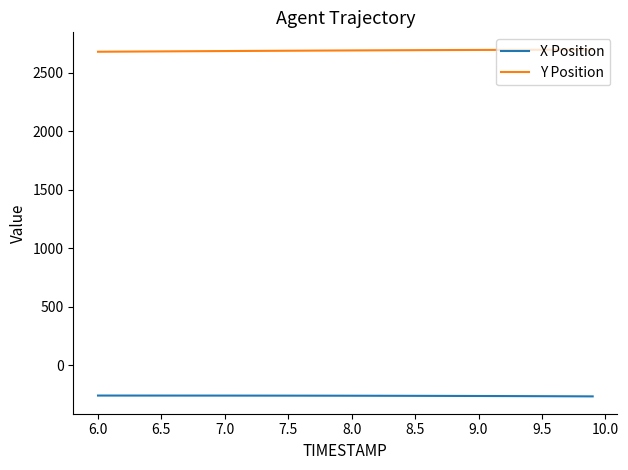

What are all the series names shown in the legend?

X Position, Y Position